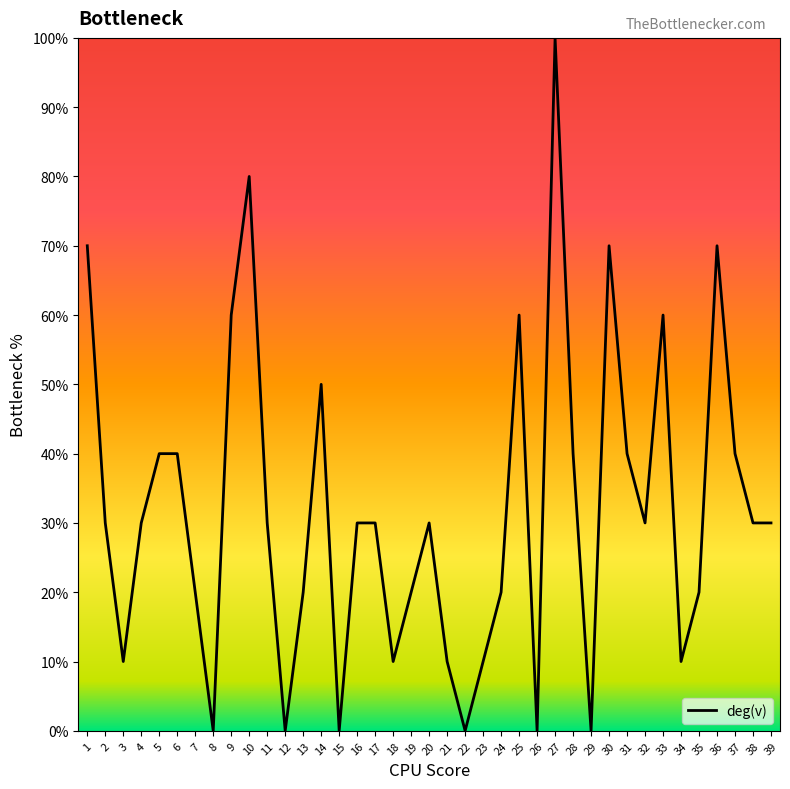

Reading left to right, what are all the values shown in this chart?

1=70	2=30	3=10	4=30	5=40	6=40	7=20	8=0	9=60	10=80	11=30	12=0	13=20	14=50	15=0	16=30	17=30	18=10	19=20	20=30	21=10	22=0	23=10	24=20	25=60	26=0	27=100	28=40	29=0	30=70	31=40	32=30	33=60	34=10	35=20	36=70	37=40	38=30	39=30